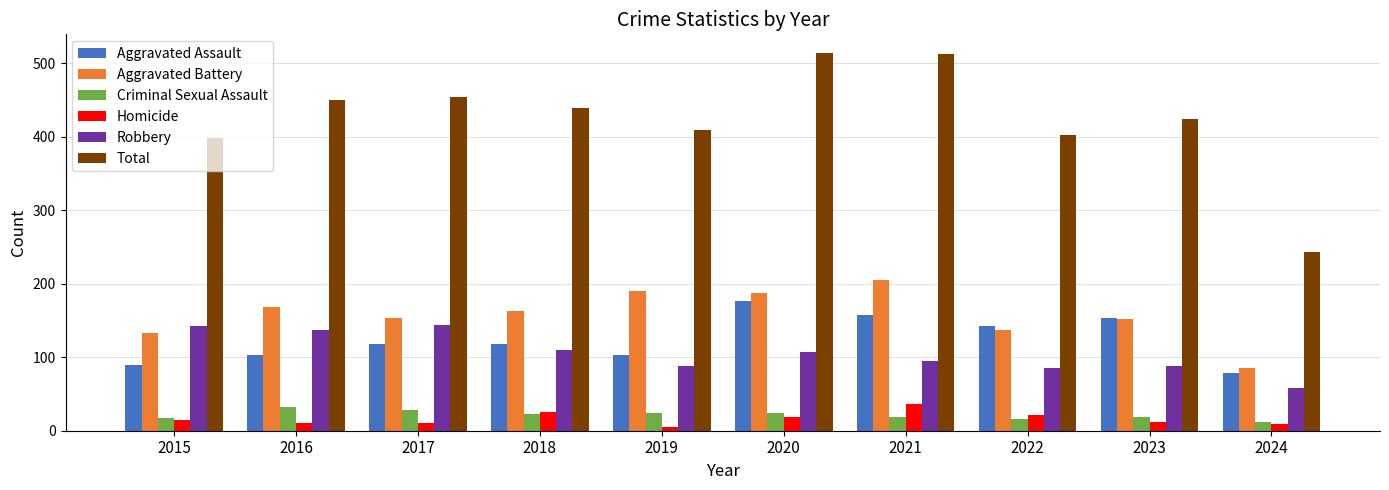

What is the value of the Aggravated Battery bar at the 7th from the left?

205